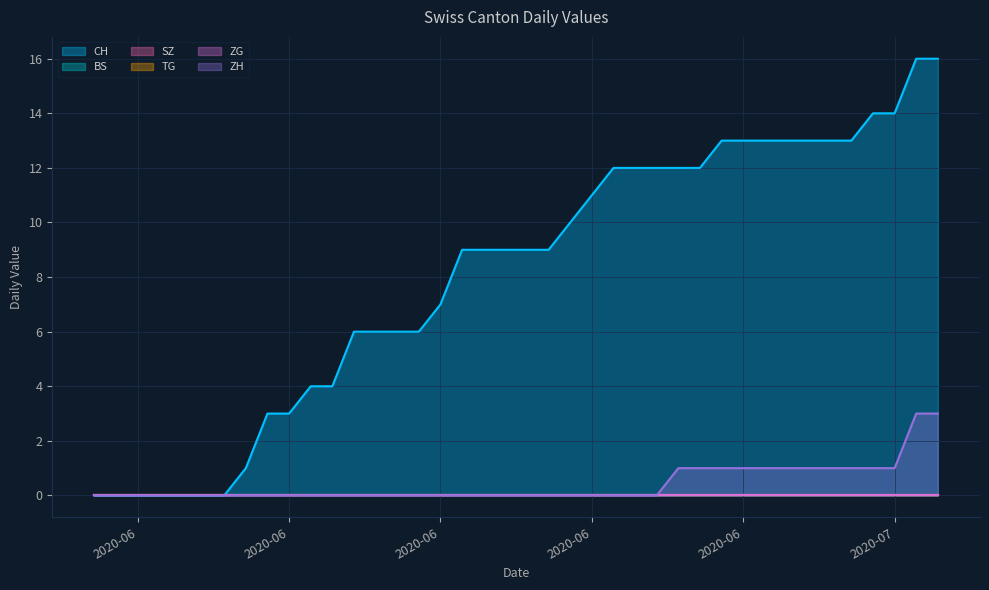

Reading left to right, extract all data points from this chart.

CH: 2020-05-31=0	2020-06-01=0	2020-06-02=0	2020-06-03=0	2020-06-04=0	2020-06-05=0	2020-06-06=0	2020-06-07=1	2020-06-08=3	2020-06-09=3	2020-06-10=4	2020-06-11=4	2020-06-12=6	2020-06-13=6	2020-06-14=6	2020-06-15=6	2020-06-16=7	2020-06-17=9	2020-06-18=9	2020-06-19=9	2020-06-20=9	2020-06-21=9	2020-06-22=10	2020-06-23=11	2020-06-24=12	2020-06-25=12	2020-06-26=12	2020-06-27=12	2020-06-28=12	2020-06-29=13	2020-06-30=13	2020-07-01=13	2020-07-02=13	2020-07-03=13	2020-07-04=13	2020-07-05=13	2020-07-06=14	2020-07-07=14	2020-07-08=16	2020-07-09=16
BS: 2020-05-31=0	2020-06-01=0	2020-06-02=0	2020-06-03=0	2020-06-04=0	2020-06-05=0	2020-06-06=0	2020-06-07=0	2020-06-08=0	2020-06-09=0	2020-06-10=0	2020-06-11=0	2020-06-12=0	2020-06-13=0	2020-06-14=0	2020-06-15=0	2020-06-16=0	2020-06-17=0	2020-06-18=0	2020-06-19=0	2020-06-20=0	2020-06-21=0	2020-06-22=0	2020-06-23=0	2020-06-24=0	2020-06-25=0	2020-06-26=0	2020-06-27=0	2020-06-28=0	2020-06-29=0	2020-06-30=0	2020-07-01=0	2020-07-02=0	2020-07-03=0	2020-07-04=0	2020-07-05=0	2020-07-06=0	2020-07-07=0	2020-07-08=0	2020-07-09=0
SZ: 2020-05-31=0	2020-06-01=0	2020-06-02=0	2020-06-03=0	2020-06-04=0	2020-06-05=0	2020-06-06=0	2020-06-07=0	2020-06-08=0	2020-06-09=0	2020-06-10=0	2020-06-11=0	2020-06-12=0	2020-06-13=0	2020-06-14=0	2020-06-15=0	2020-06-16=0	2020-06-17=0	2020-06-18=0	2020-06-19=0	2020-06-20=0	2020-06-21=0	2020-06-22=0	2020-06-23=0	2020-06-24=0	2020-06-25=0	2020-06-26=0	2020-06-27=0	2020-06-28=0	2020-06-29=0	2020-06-30=0	2020-07-01=0	2020-07-02=0	2020-07-03=0	2020-07-04=0	2020-07-05=0	2020-07-06=0	2020-07-07=0	2020-07-08=0	2020-07-09=0
TG: 2020-05-31=0	2020-06-01=0	2020-06-02=0	2020-06-03=0	2020-06-04=0	2020-06-05=0	2020-06-06=0	2020-06-07=0	2020-06-08=0	2020-06-09=0	2020-06-10=0	2020-06-11=0	2020-06-12=0	2020-06-13=0	2020-06-14=0	2020-06-15=0	2020-06-16=0	2020-06-17=0	2020-06-18=0	2020-06-19=0	2020-06-20=0	2020-06-21=0	2020-06-22=0	2020-06-23=0	2020-06-24=0	2020-06-25=0	2020-06-26=0	2020-06-27=0	2020-06-28=0	2020-06-29=0	2020-06-30=0	2020-07-01=0	2020-07-02=0	2020-07-03=0	2020-07-04=0	2020-07-05=0	2020-07-06=0	2020-07-07=0	2020-07-08=0	2020-07-09=0
ZG: 2020-05-31=0	2020-06-01=0	2020-06-02=0	2020-06-03=0	2020-06-04=0	2020-06-05=0	2020-06-06=0	2020-06-07=0	2020-06-08=0	2020-06-09=0	2020-06-10=0	2020-06-11=0	2020-06-12=0	2020-06-13=0	2020-06-14=0	2020-06-15=0	2020-06-16=0	2020-06-17=0	2020-06-18=0	2020-06-19=0	2020-06-20=0	2020-06-21=0	2020-06-22=0	2020-06-23=0	2020-06-24=0	2020-06-25=0	2020-06-26=0	2020-06-27=0	2020-06-28=0	2020-06-29=0	2020-06-30=0	2020-07-01=0	2020-07-02=0	2020-07-03=0	2020-07-04=0	2020-07-05=0	2020-07-06=0	2020-07-07=0	2020-07-08=0	2020-07-09=0
ZH: 2020-05-31=0	2020-06-01=0	2020-06-02=0	2020-06-03=0	2020-06-04=0	2020-06-05=0	2020-06-06=0	2020-06-07=0	2020-06-08=0	2020-06-09=0	2020-06-10=0	2020-06-11=0	2020-06-12=0	2020-06-13=0	2020-06-14=0	2020-06-15=0	2020-06-16=0	2020-06-17=0	2020-06-18=0	2020-06-19=0	2020-06-20=0	2020-06-21=0	2020-06-22=0	2020-06-23=0	2020-06-24=0	2020-06-25=0	2020-06-26=0	2020-06-27=1	2020-06-28=1	2020-06-29=1	2020-06-30=1	2020-07-01=1	2020-07-02=1	2020-07-03=1	2020-07-04=1	2020-07-05=1	2020-07-06=1	2020-07-07=1	2020-07-08=3	2020-07-09=3